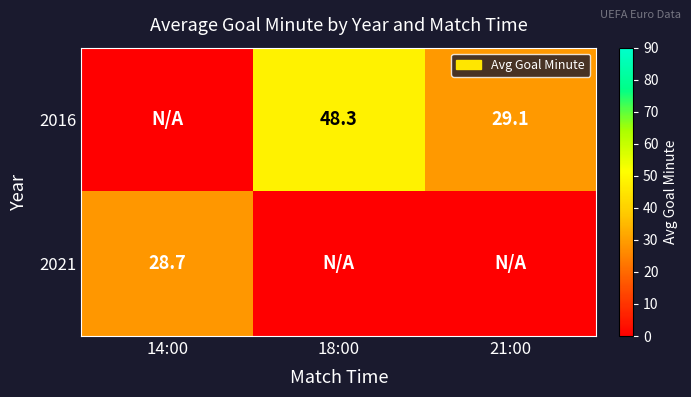

The value of 2021 at 14:00 is 45.2. True or false?

False